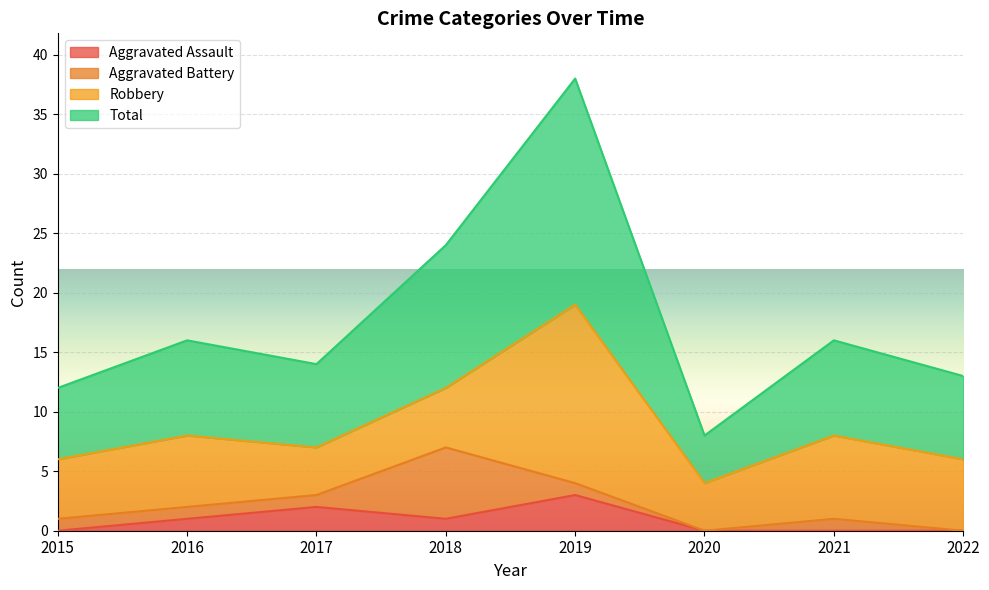

At which label is Aggravated Assault closest to 1?

2016